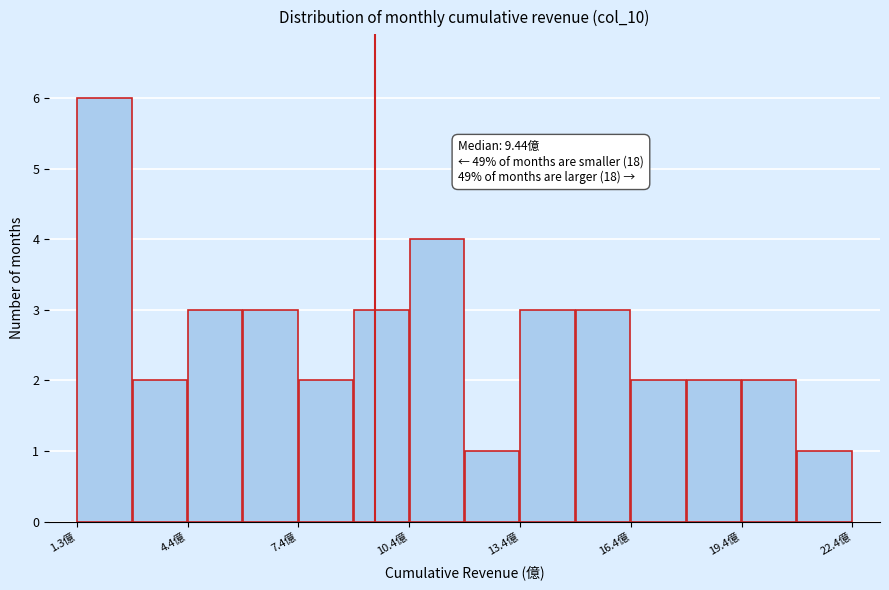

Read against the x-axis, roughly where is the centre of the tallest bar?

2.0